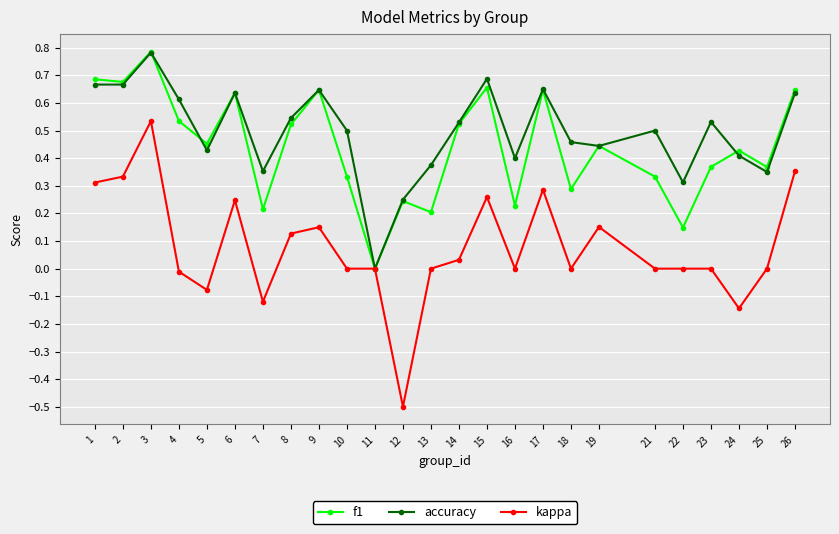

Which series has the widest spread of values?

kappa